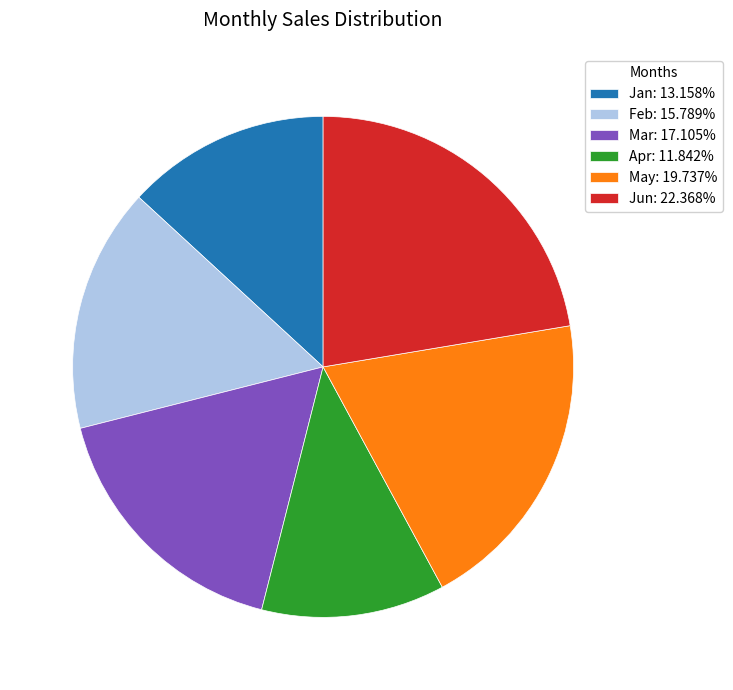

Approximately how many times larger is the value at Feb: 15.789% compared to Jun: 22.368%?

0.7